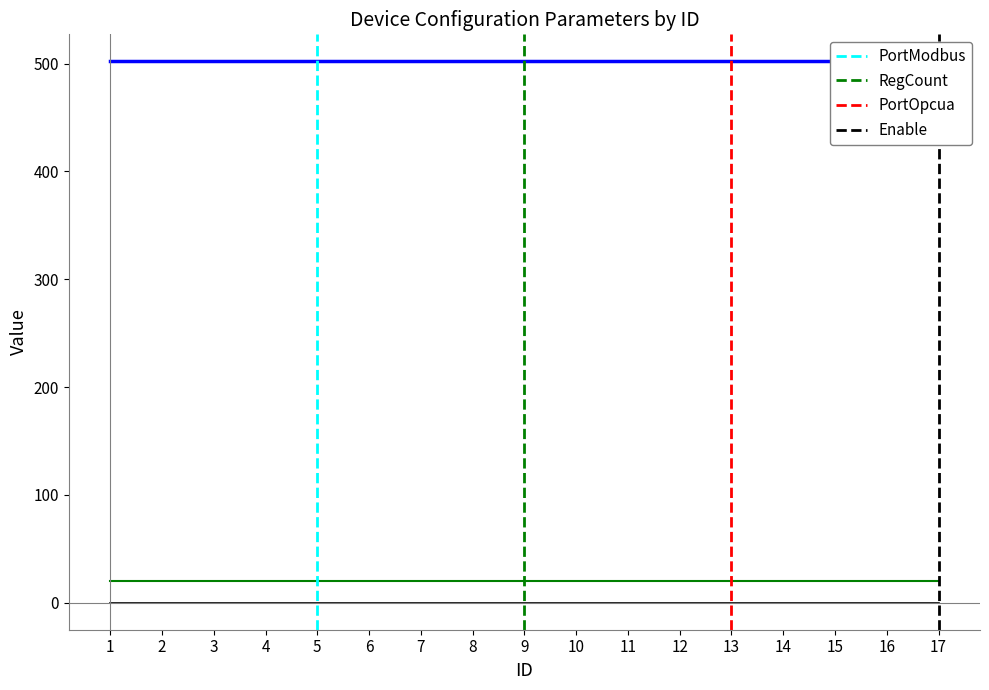

True or false: Enable has a value of 1 at 17.

False